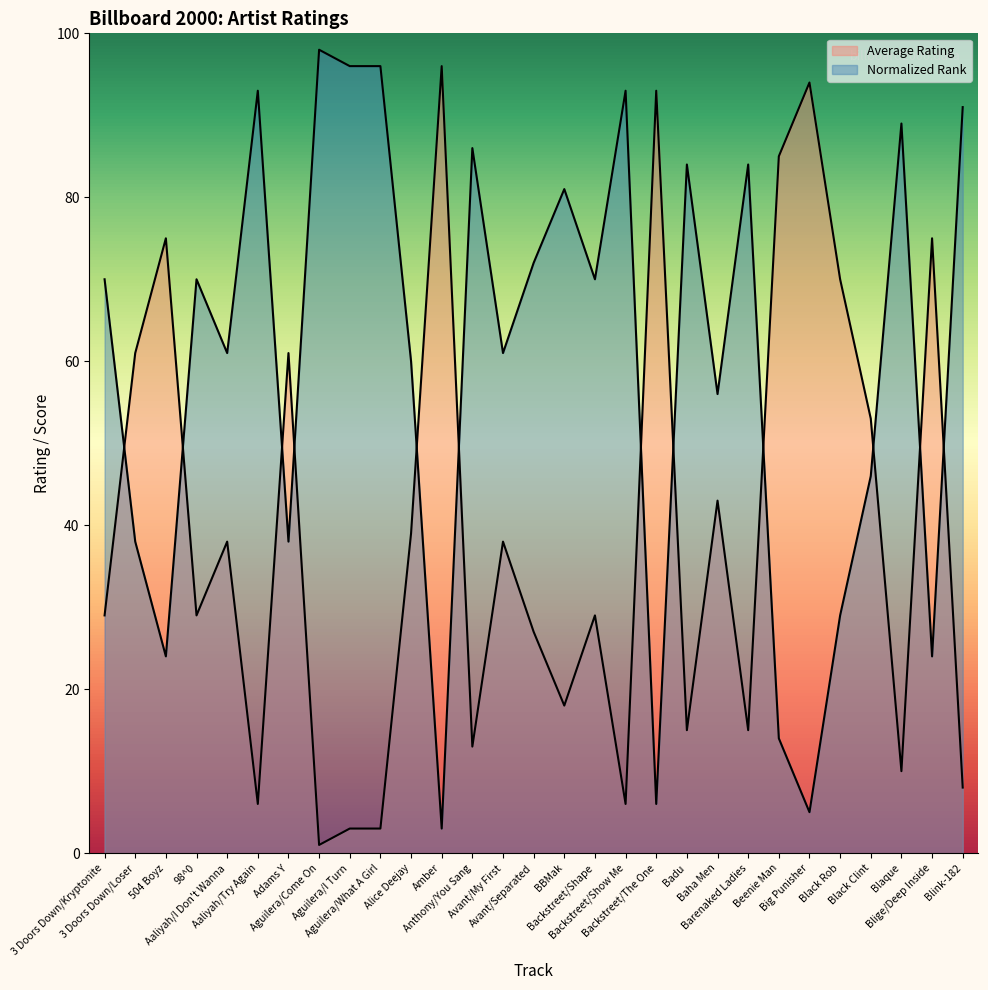

How many lines are shown in the chart?

2